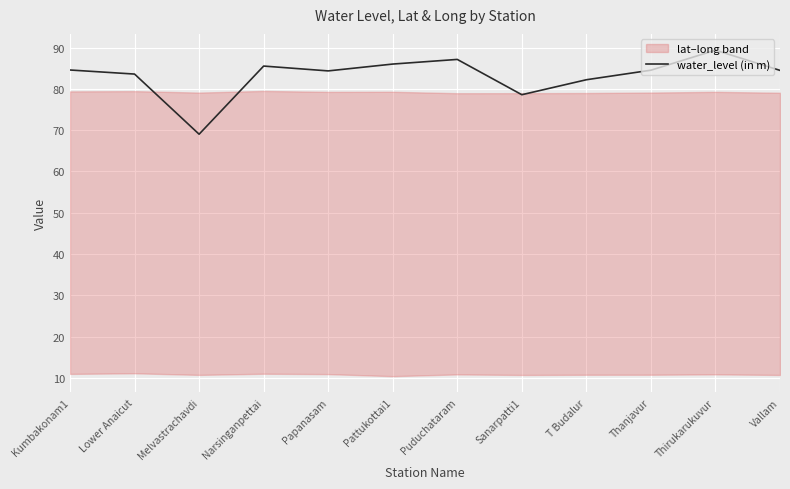

What is the difference between the maximum and second lowest values?

10.8